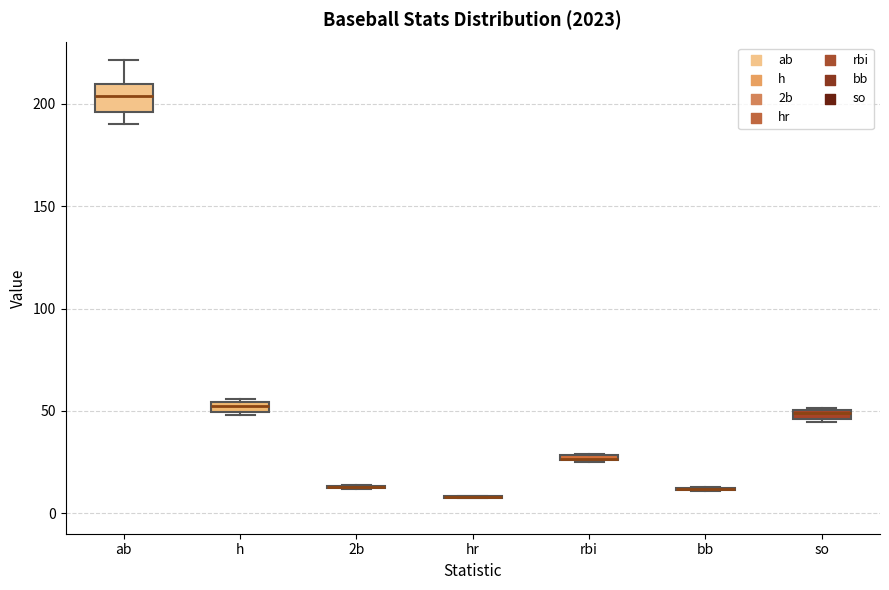

Which box is the tallest, from its lower edge to its upper edge?

ab